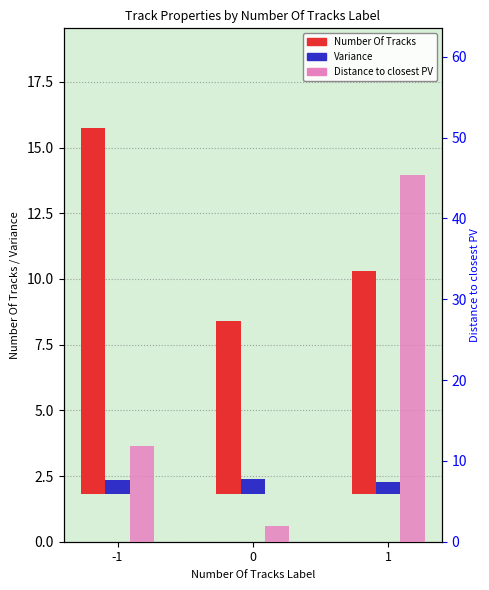

At which label does Number Of Tracks reach its peak?

-1